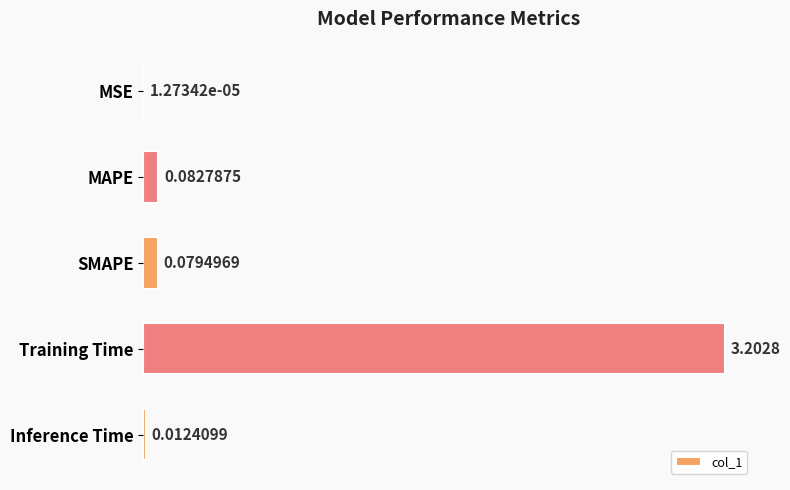

Where is the data nearest to the value 1?

MAPE